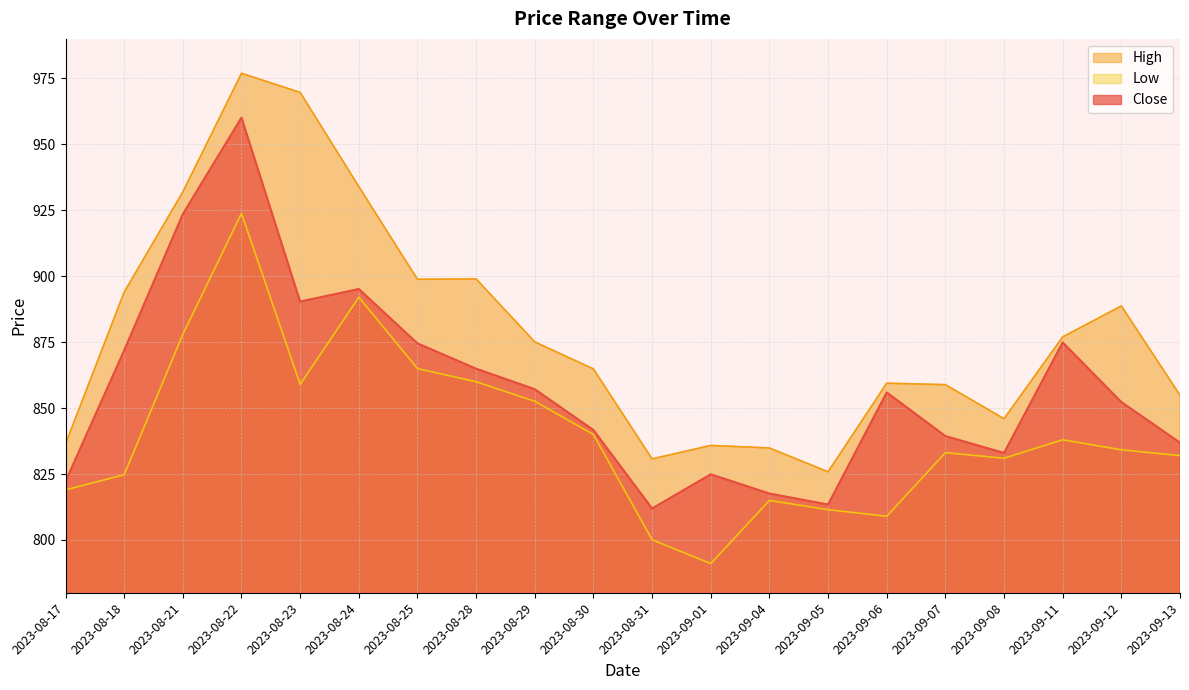

What is the label of the 9th point from the left?

2023-08-29